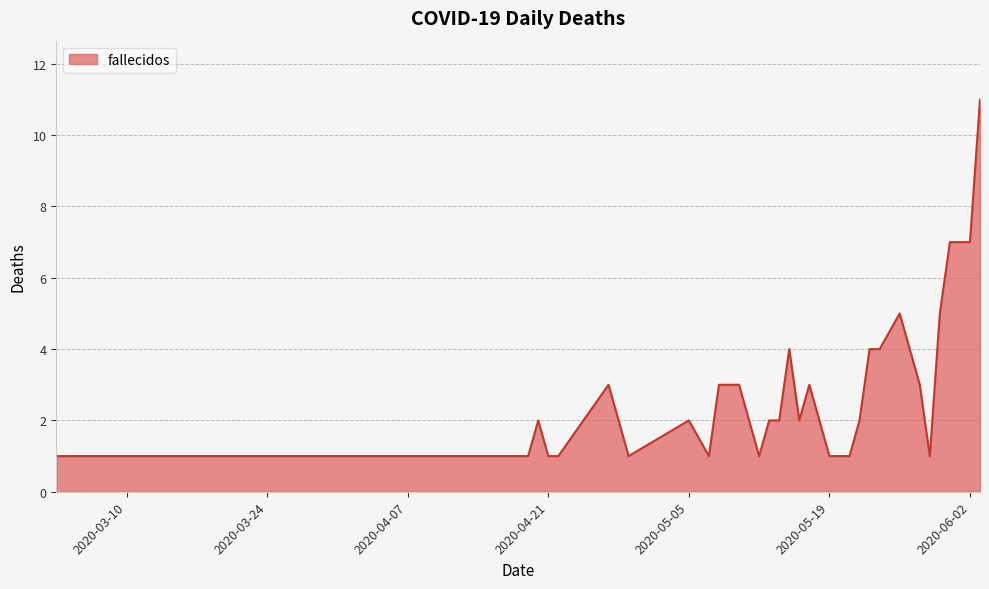

What is the difference between the maximum and minimum values?

10